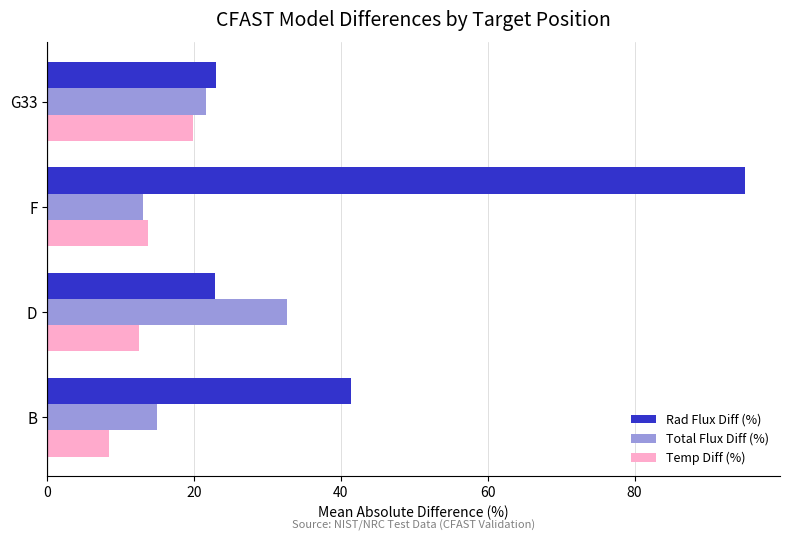

What is the difference between the highest and lowest values at F?

82.0